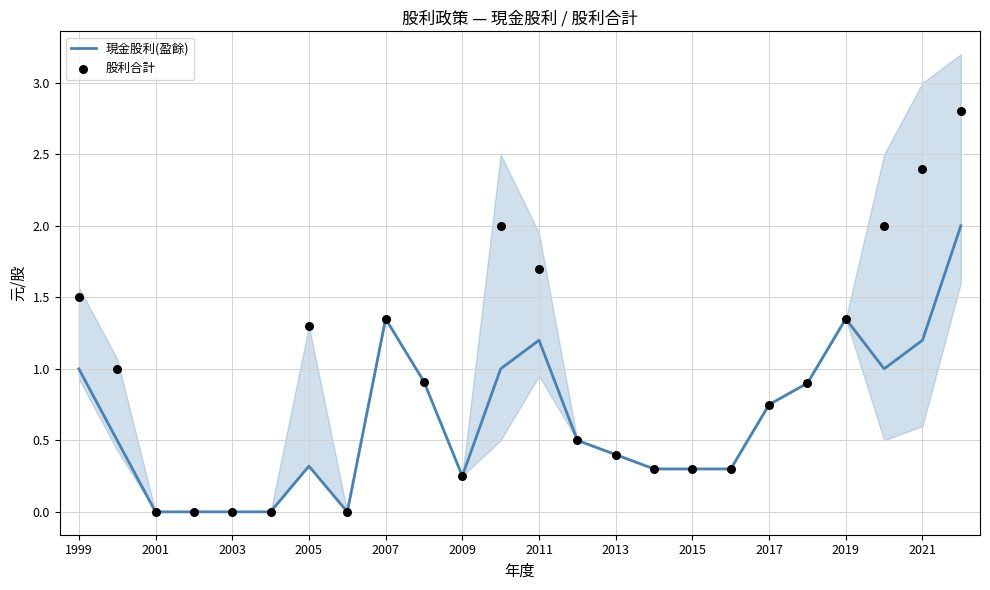

At how many categories does at least one series exceed 0?

19